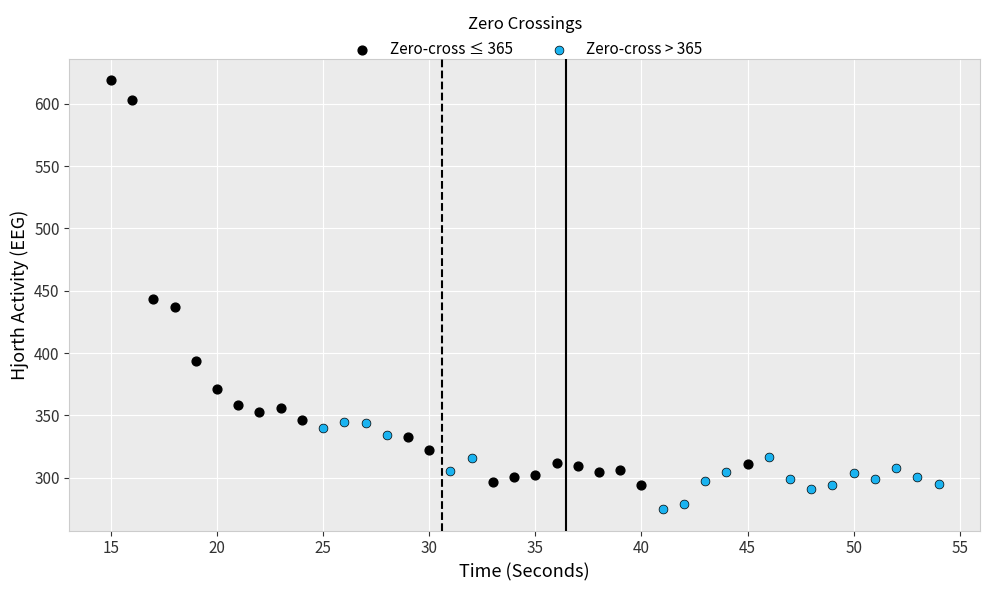

Which series reaches the minimum Y coordinate?

Zero-cross > 365